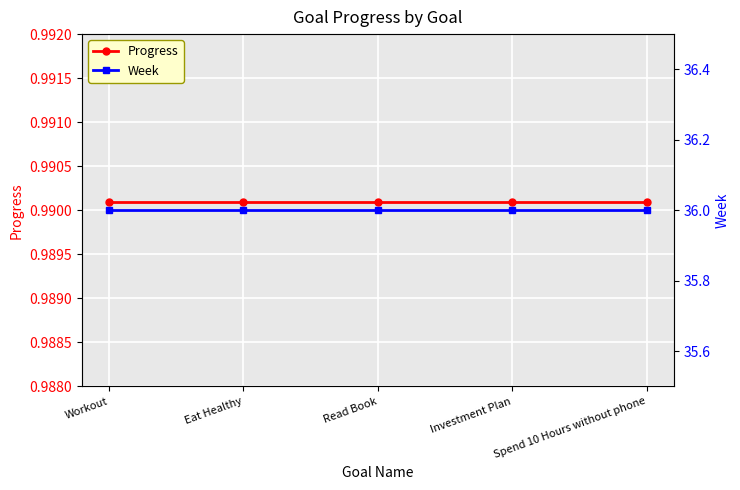

Rank the series by their maximum value, from lowest to highest.

Progress, Week